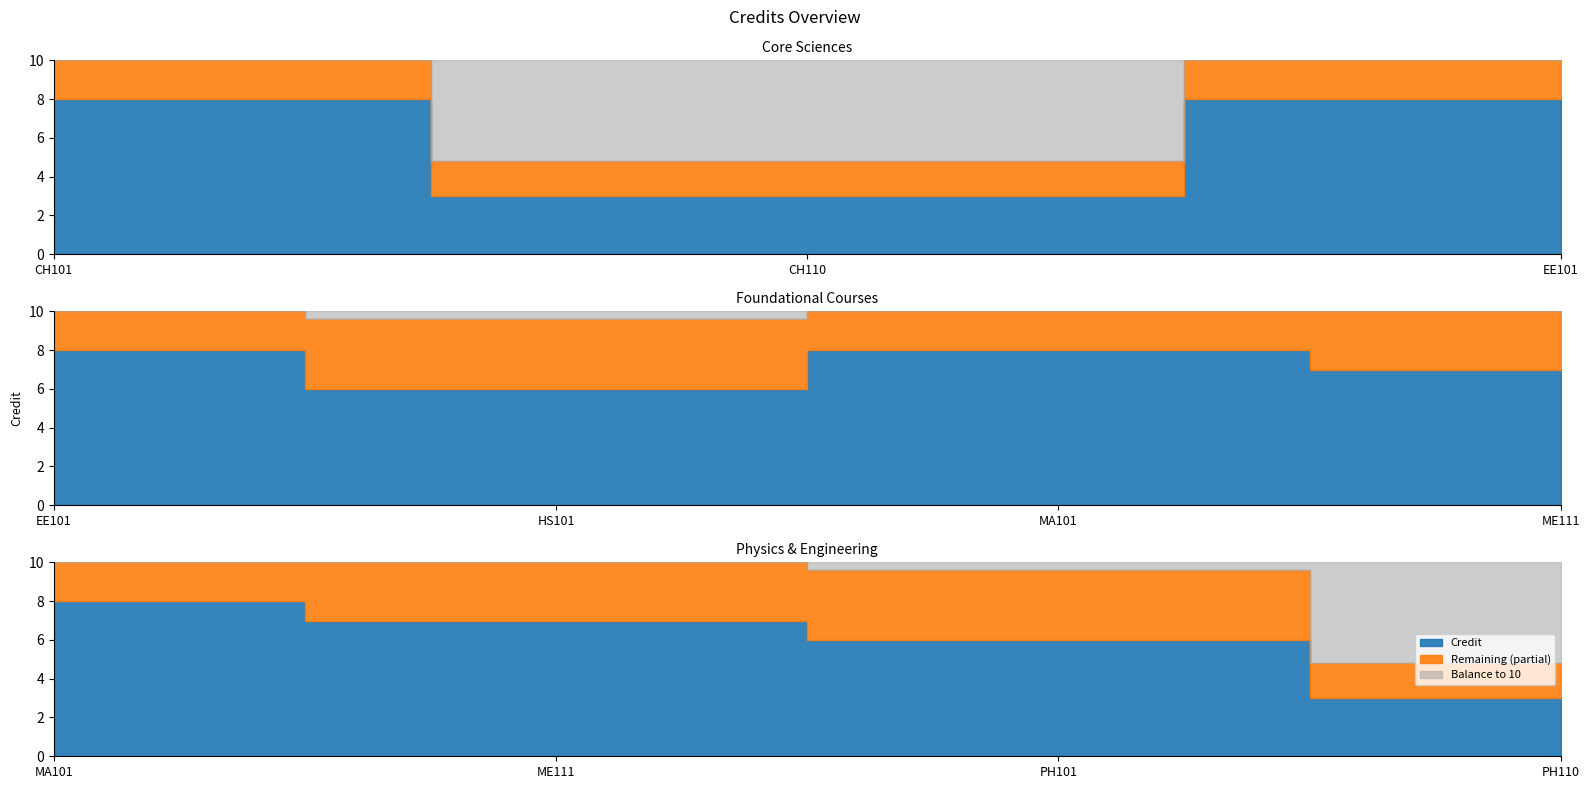

Where is the first local maximum?

EE101